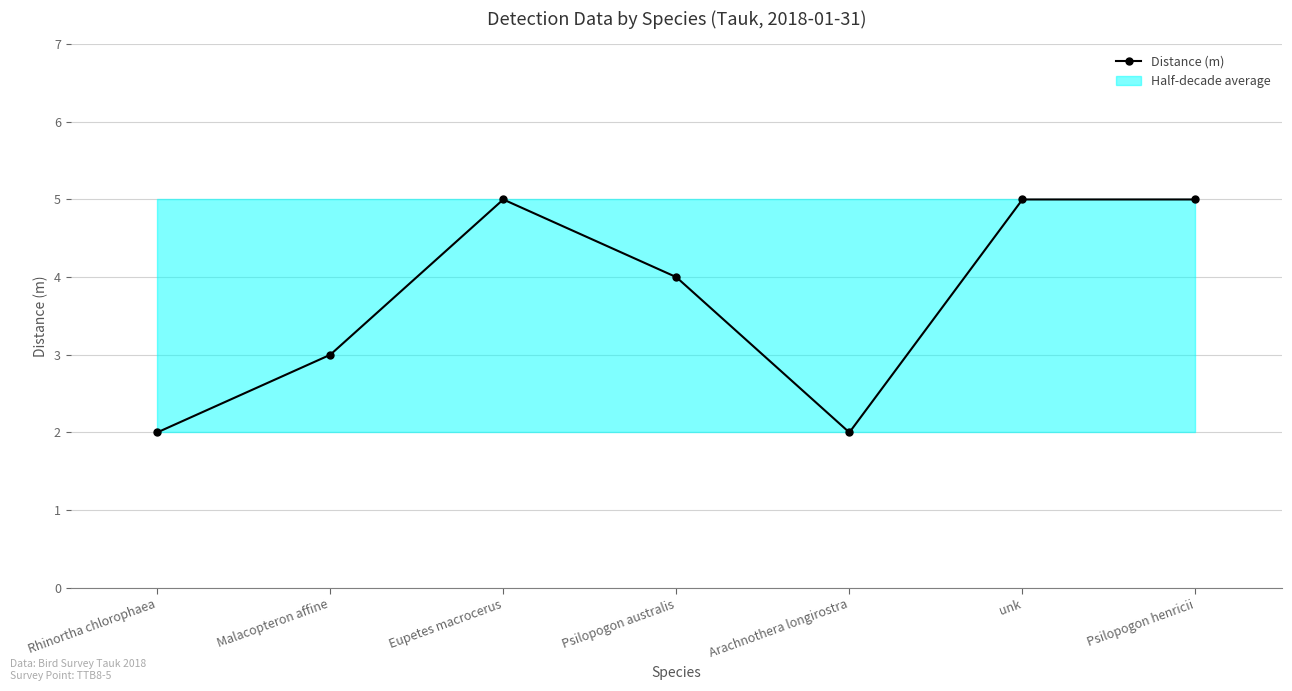

The chart shows a value of 5 at Malacopteron affine. True or false?

False